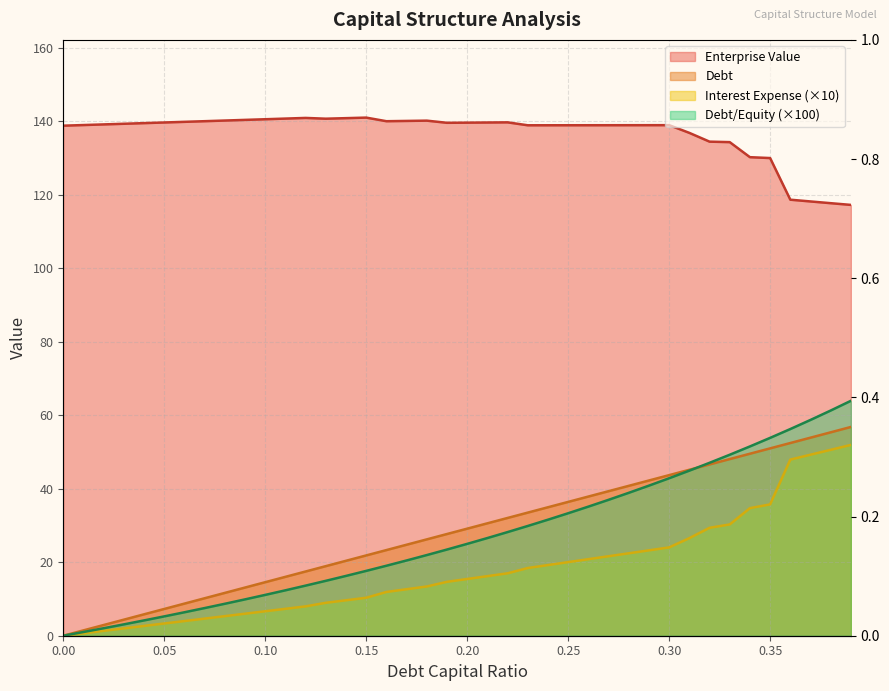

Read the interest_expense value at 0.29.

23.2